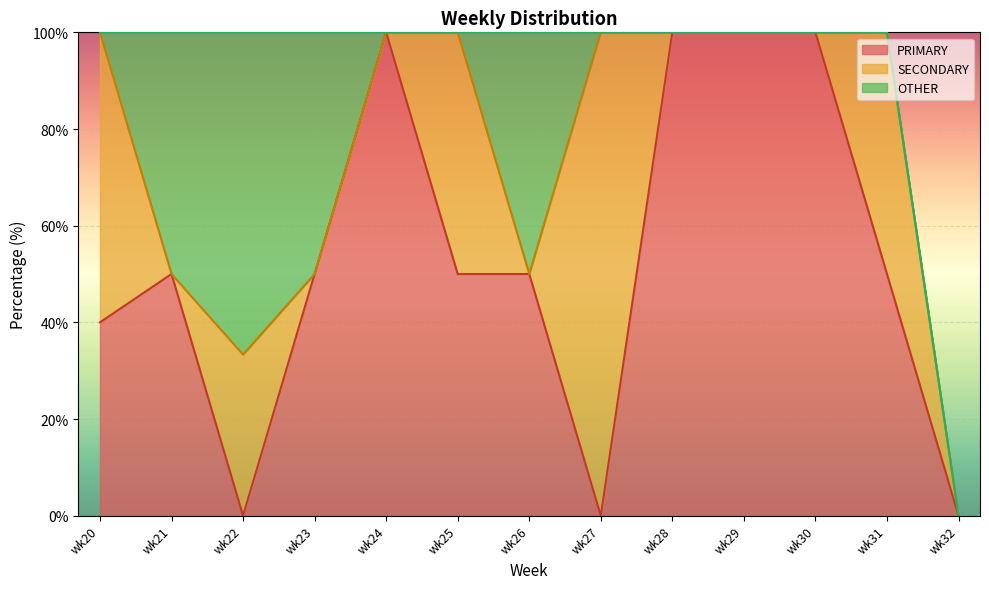

At which category does the chart reach its peak across all series?

wk24